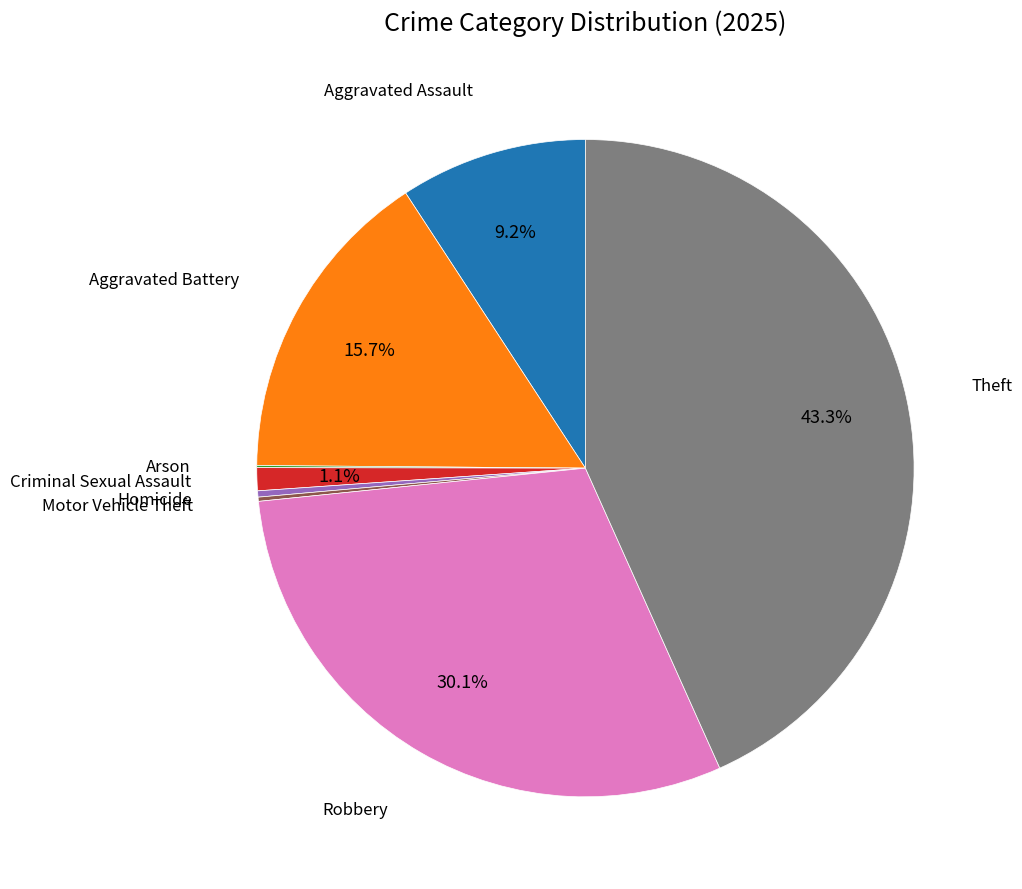

Does any single category account for the majority?

No